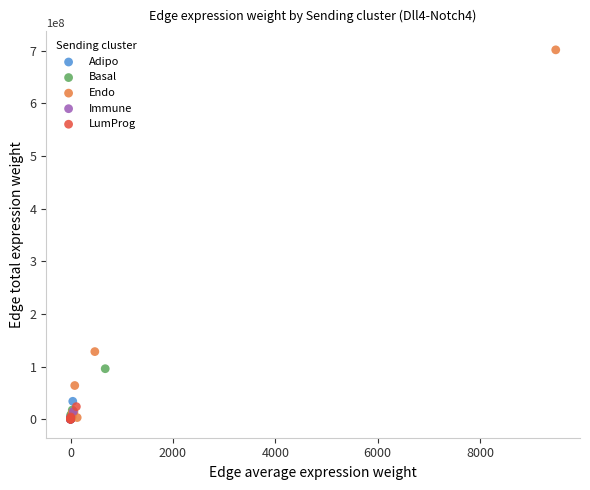

Which series has the widest spread of Y values?

Endo